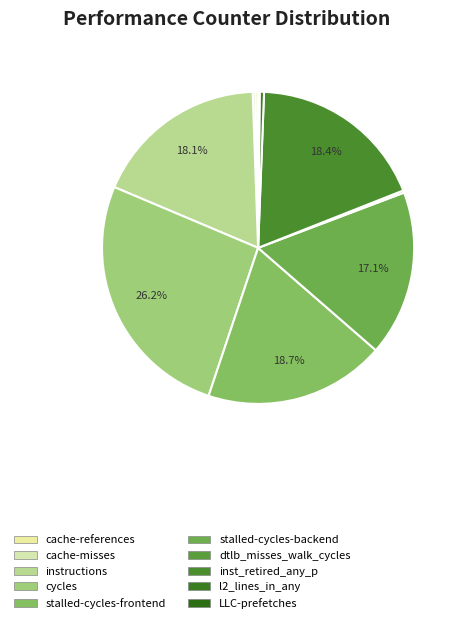

Is there any slice that represents more than half of the pie?

No